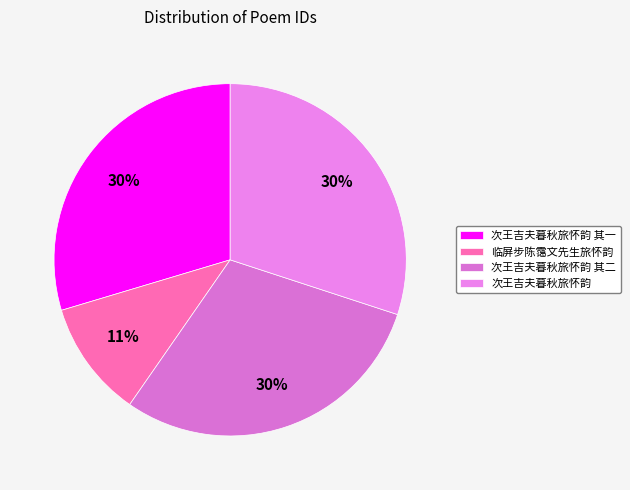

Is it true that 次王吉夫暮秋旅怀韵 其一 is 16% of the pie?

False